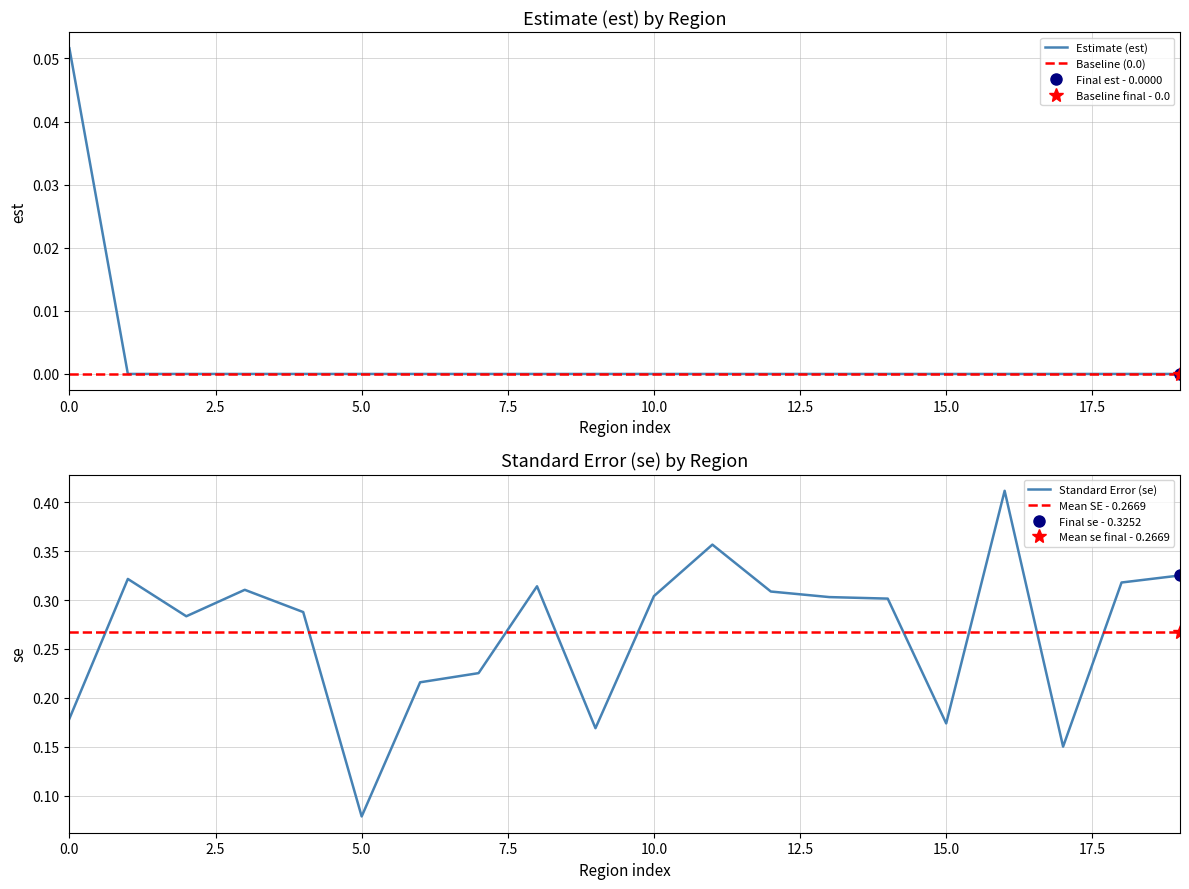

After their last crossing, which series has the higher values: Mean SE - 0.2669 or Standard Error (se)?

Standard Error (se)